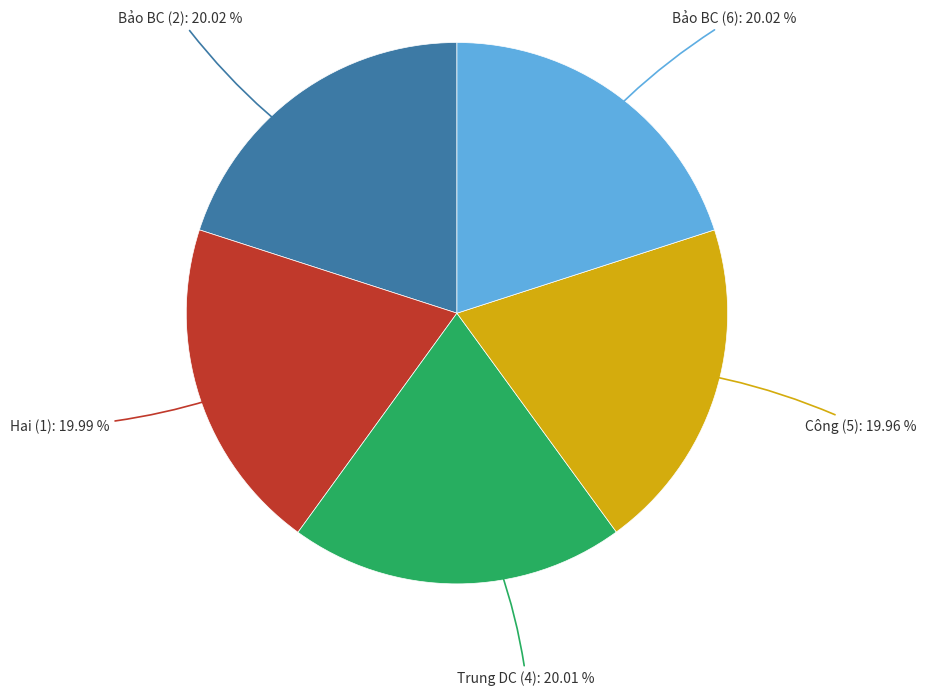

How much of the chart is everything except Bảo BC (6)?

80.0%